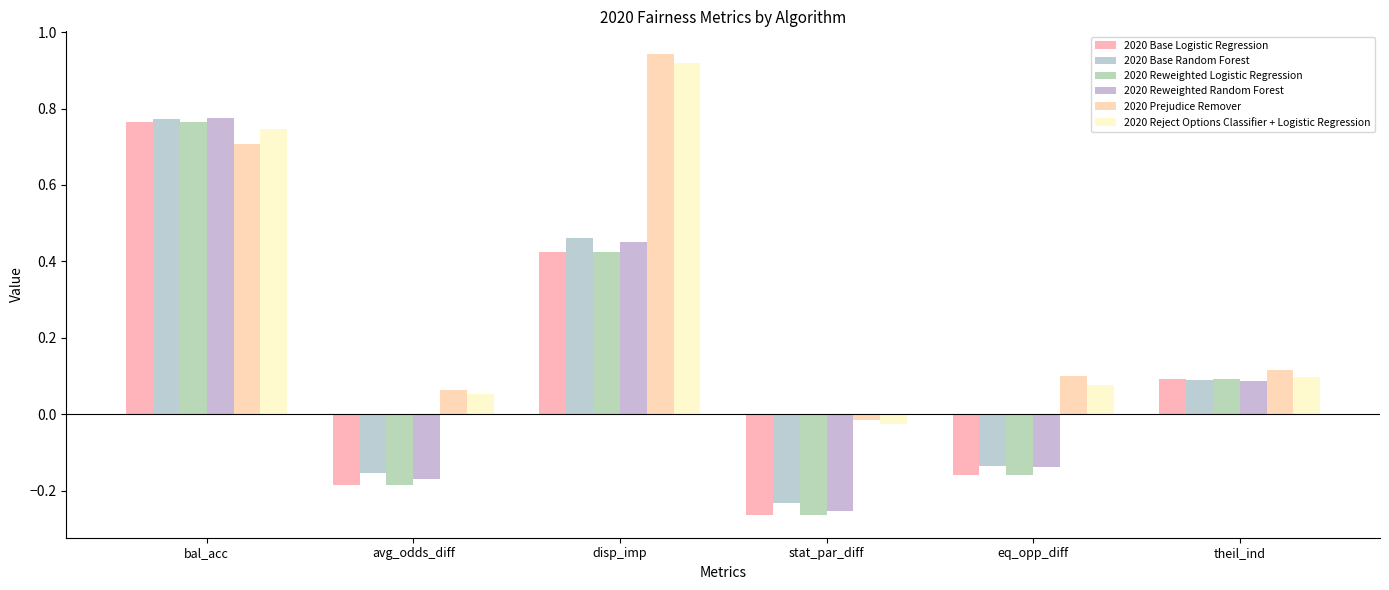

How many data points does each series have?

6